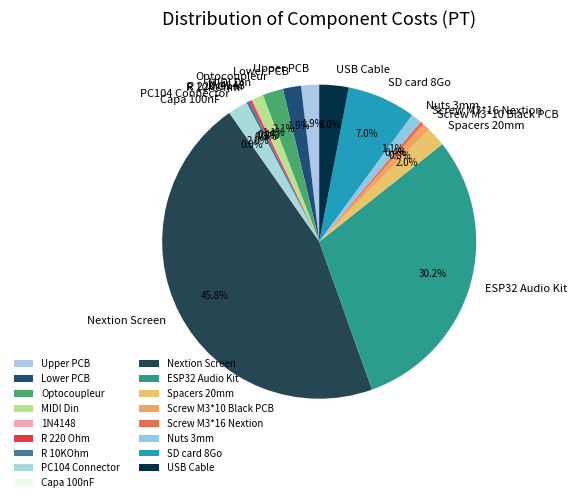

How much of the chart is everything except R 10KOhm?

99.7%